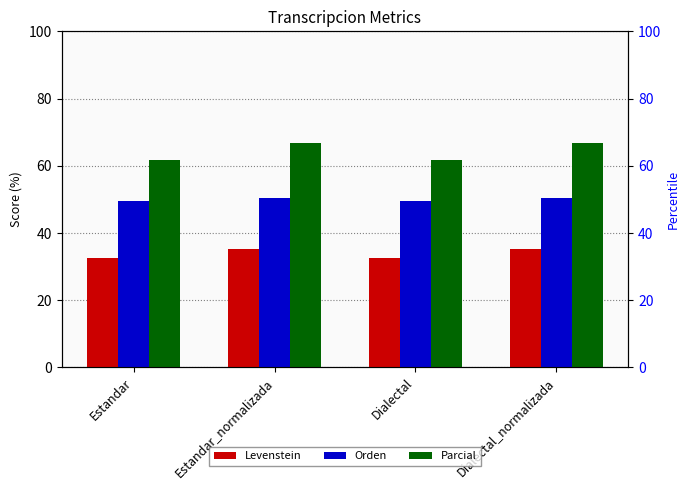

Are the bars horizontal?

No